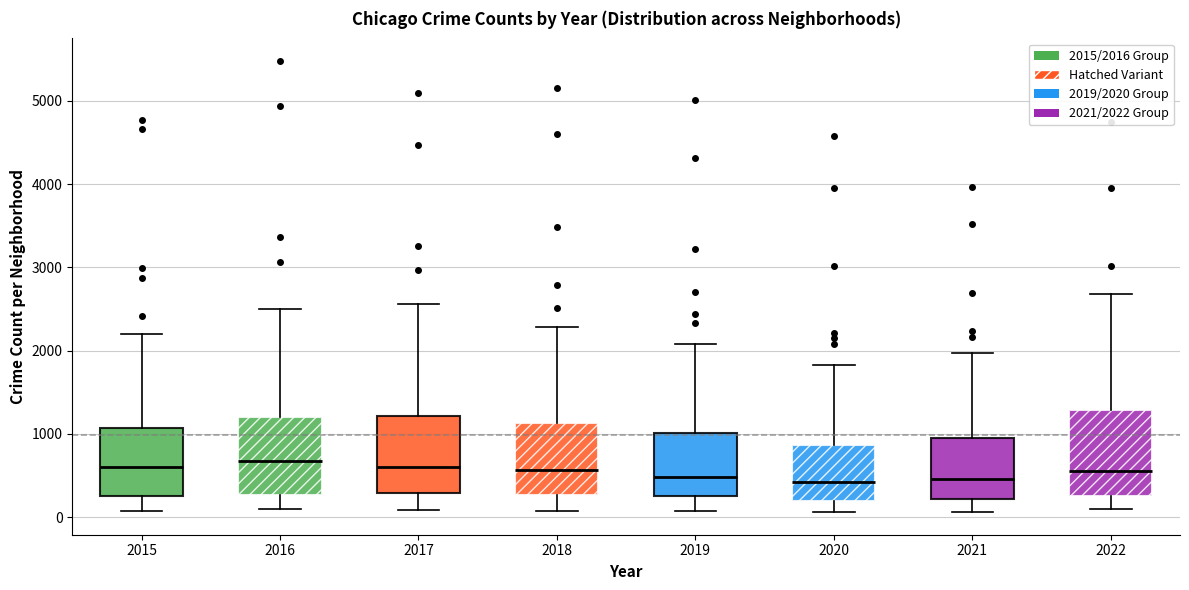

Where does the lower whisker of the box at x = 2015 end on the y-axis? The values are not printed on the chart, so give them approximately, as read against the axis.

100